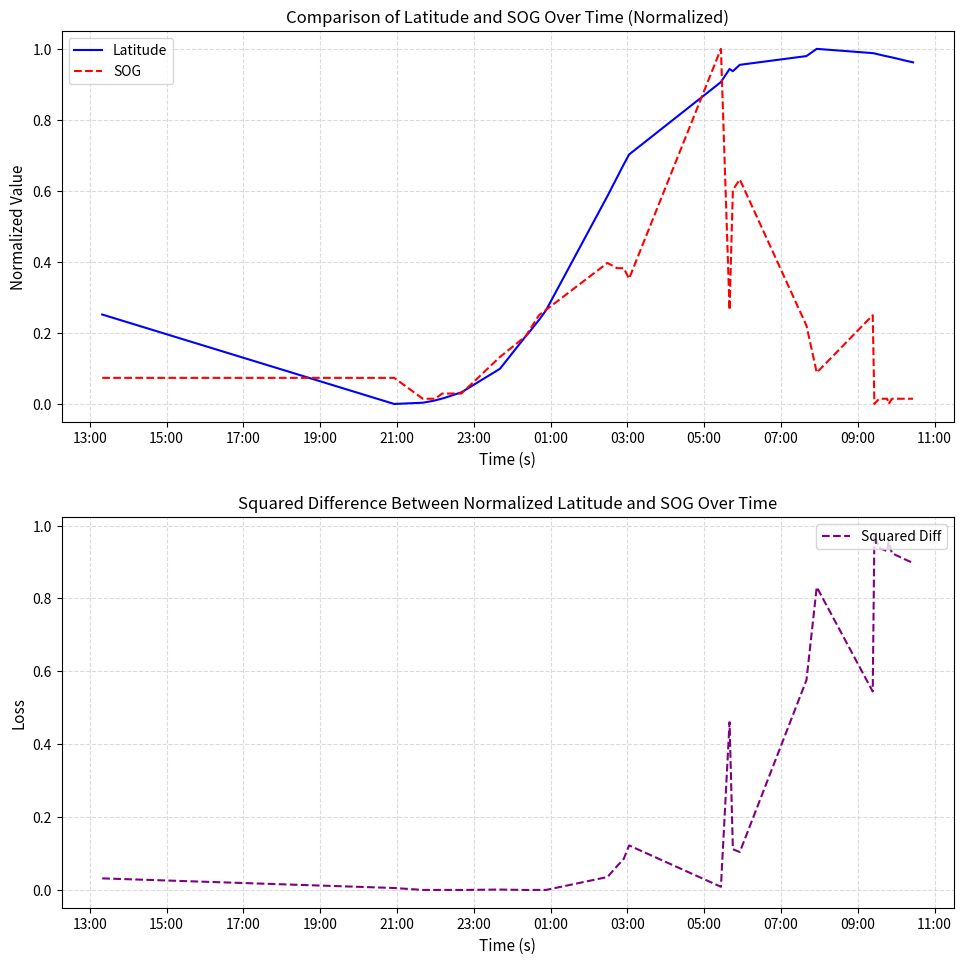

True or false: Squared Diff and SOG cross at least once.

True